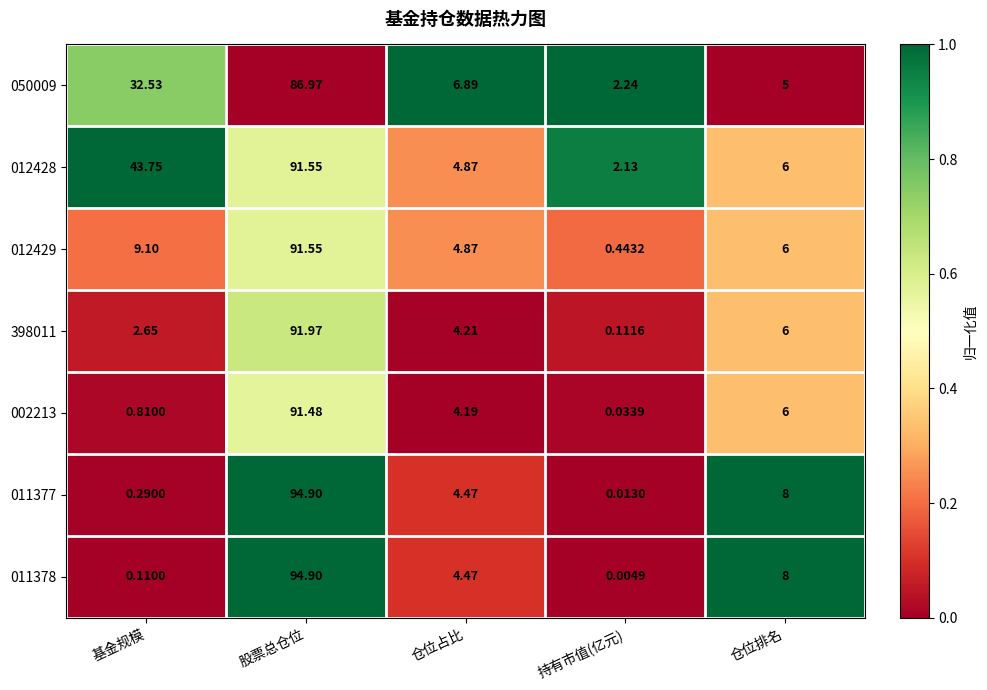

At which label does 011377 first exceed 4?

股票总仓位